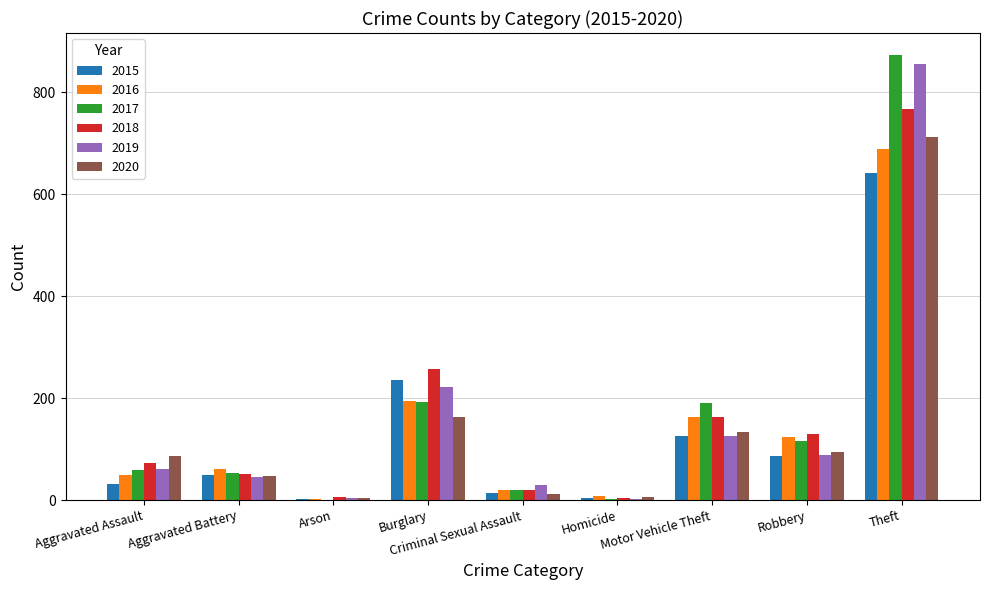

What is the maximum value for 2019?

855